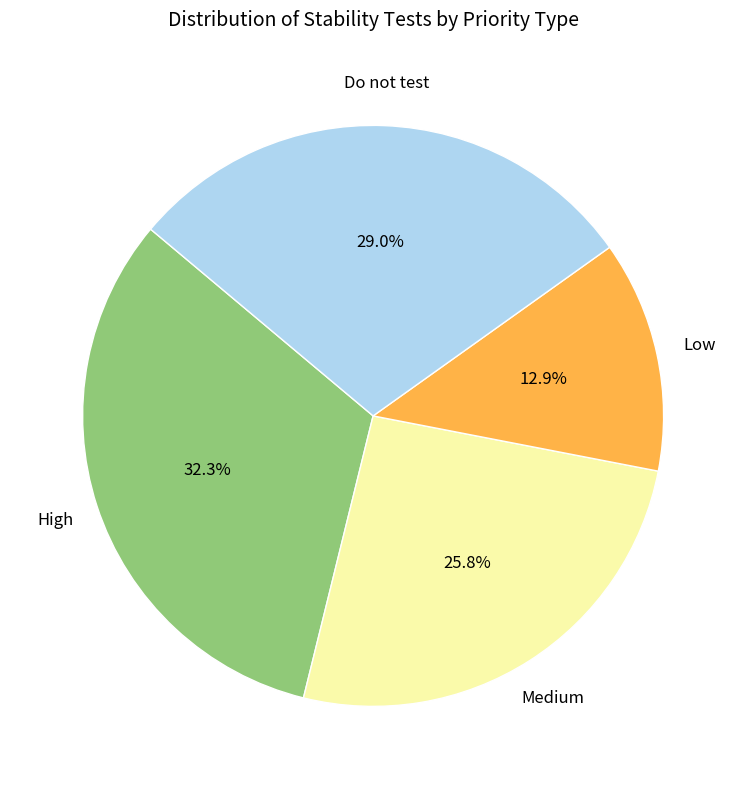

Is there a majority slice in this chart?

No